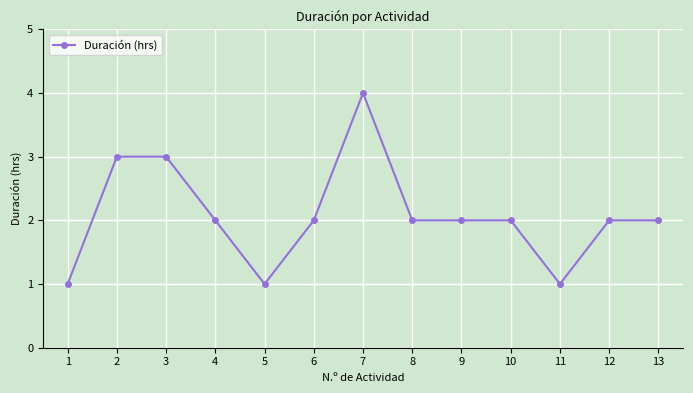

Reading right to left, transcribe all the data shown in this chart.

13=2	12=2	11=1	10=2	9=2	8=2	7=4	6=2	5=1	4=2	3=3	2=3	1=1